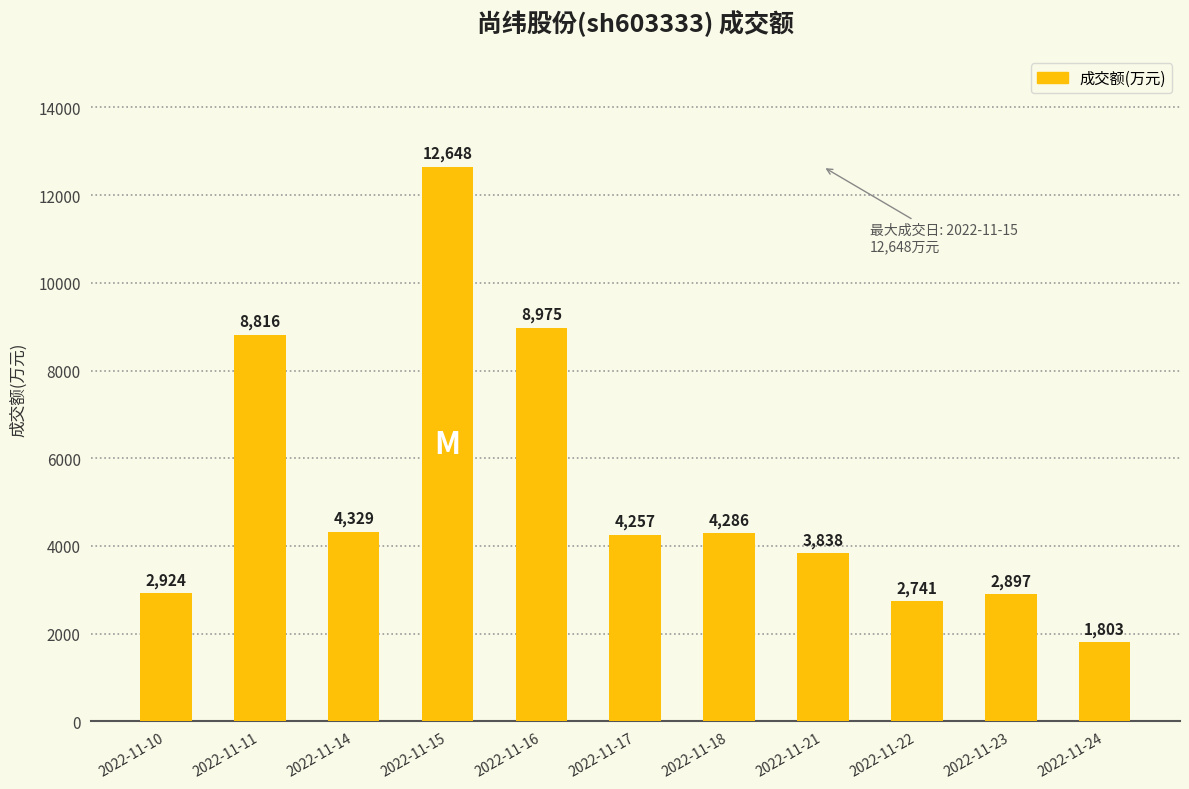

What is the value of the 11th bar from the left?

1803